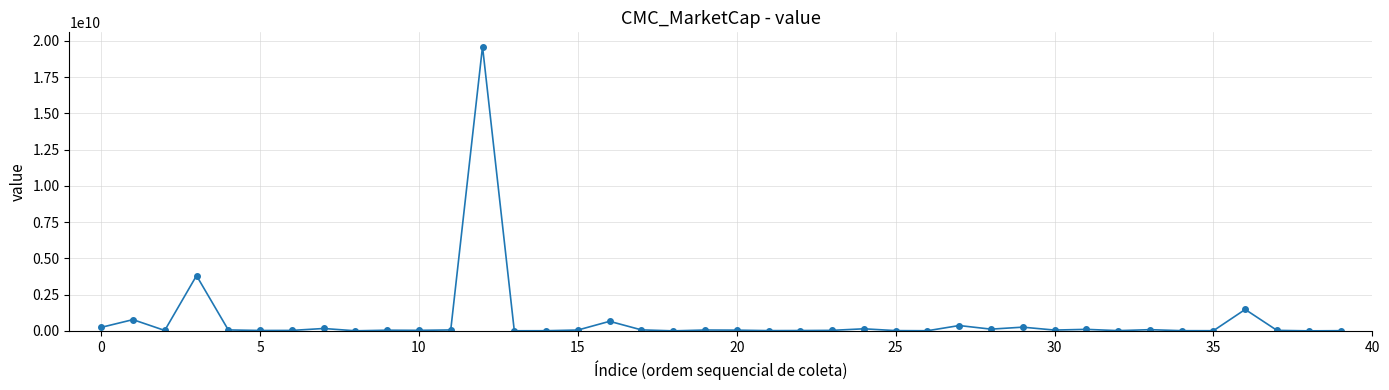

What is the maximum value shown in the chart?

19606710315.5